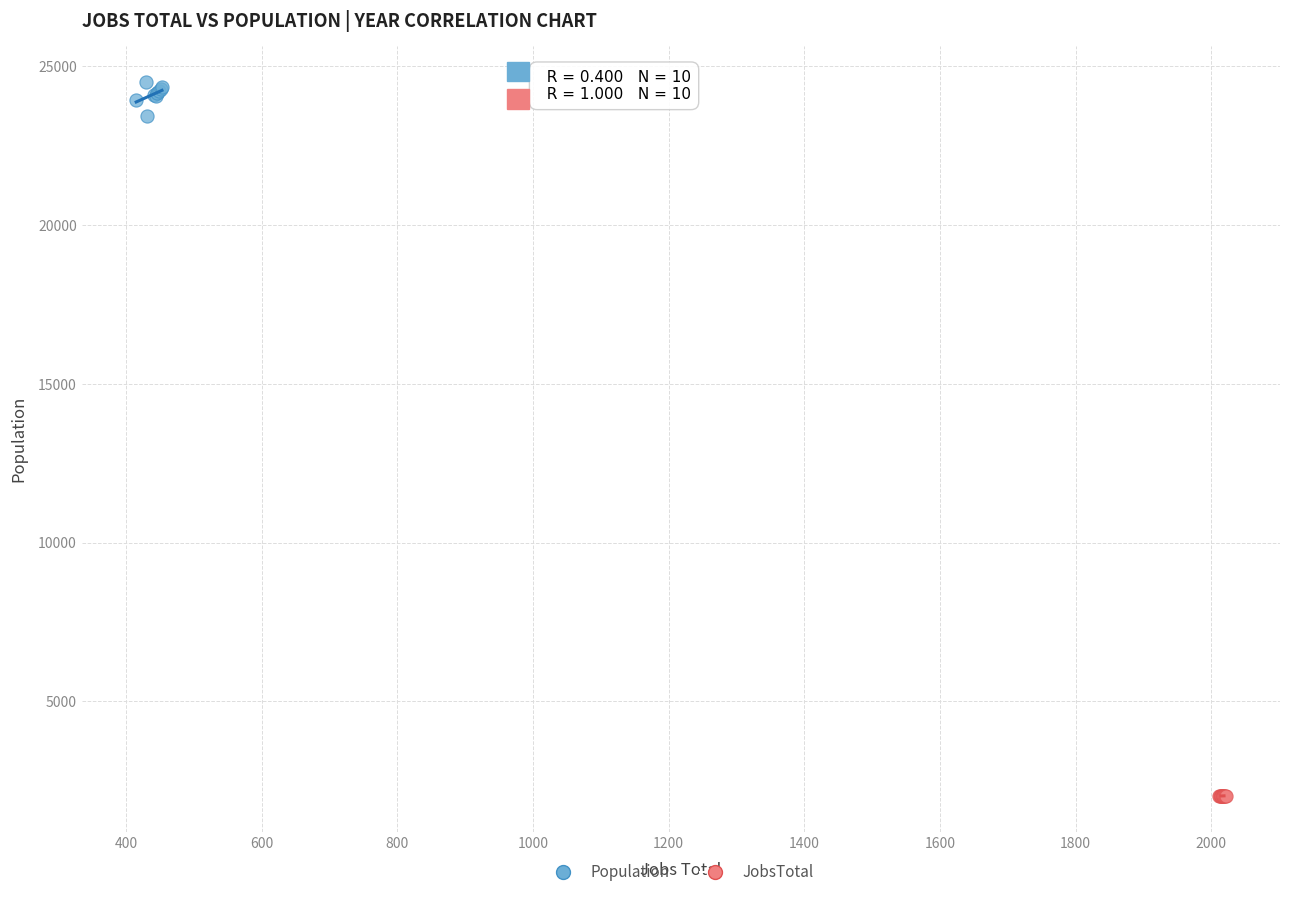

Which series reaches the minimum Y coordinate?

JobsTotal